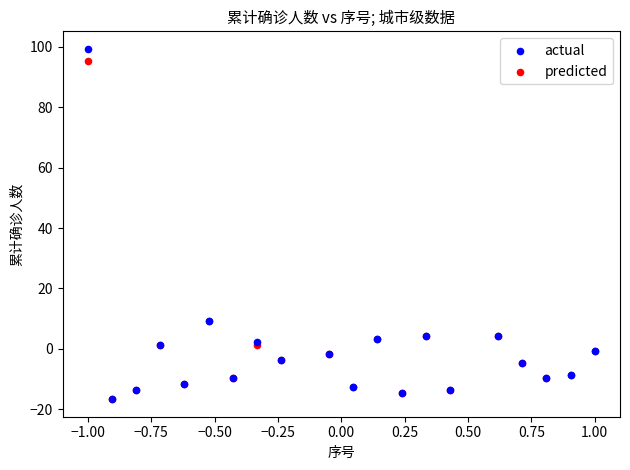

What are all the series names shown in the legend?

actual, predicted